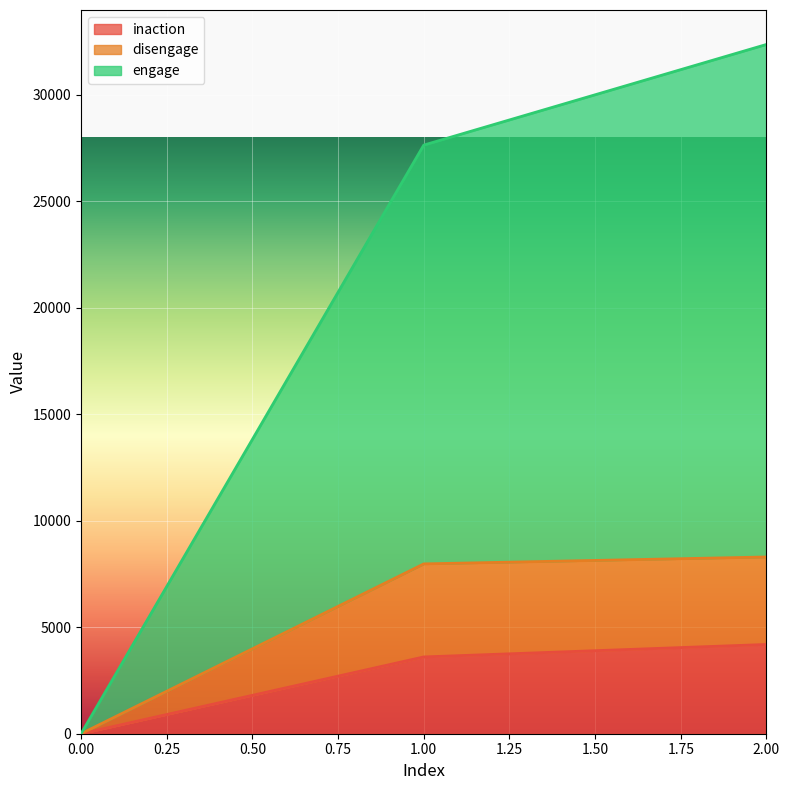

Reading left to right, what are all the values shown in this chart?

inaction: 0=0	1=3605	2=4191
disengage: 0=0	1=7974	2=8299
engage: 0=0	1=27637	2=32363